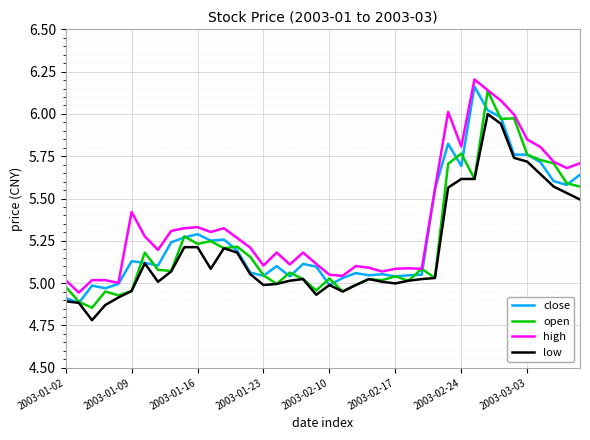

The value of close at 2003-01-23 is 1.5. True or false?

False